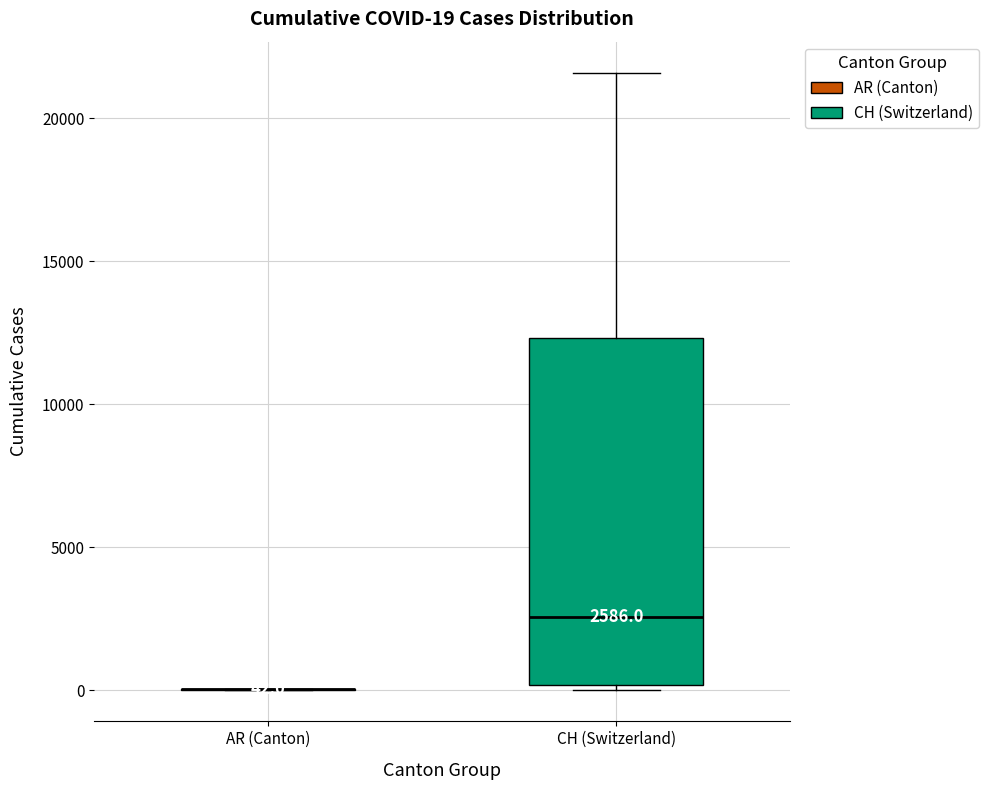

Which box is the tallest, from its lower edge to its upper edge?

CH (Switzerland)